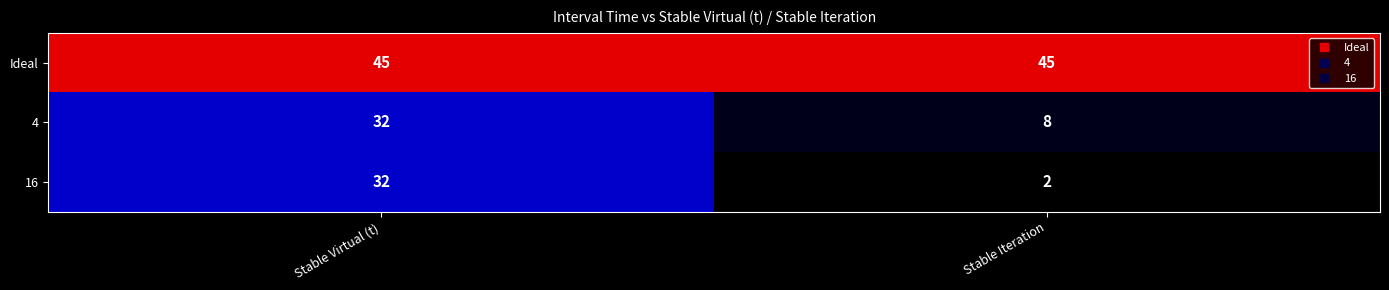

Which series has the largest range (max minus min)?

16